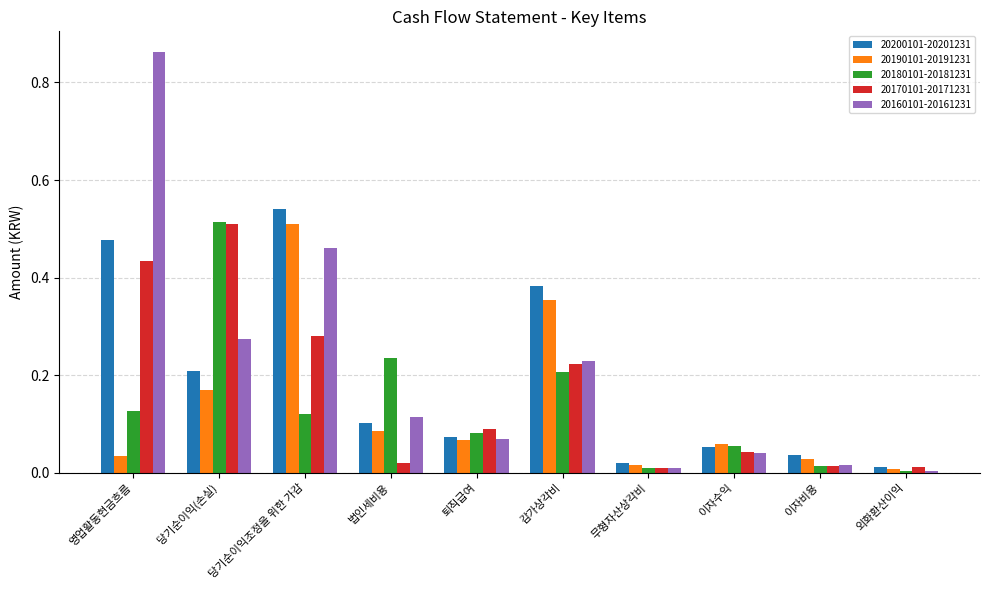

Which series has the widest spread of values?

20160101-20161231